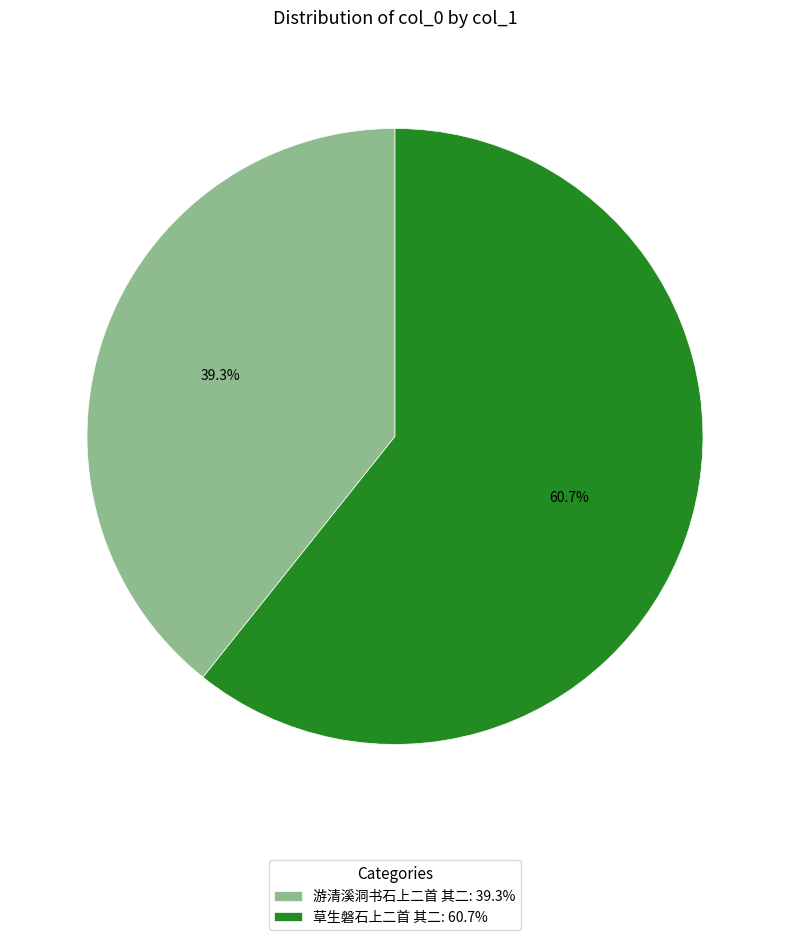

Is 草生磐石上二首 其二 the majority of the pie?

Yes